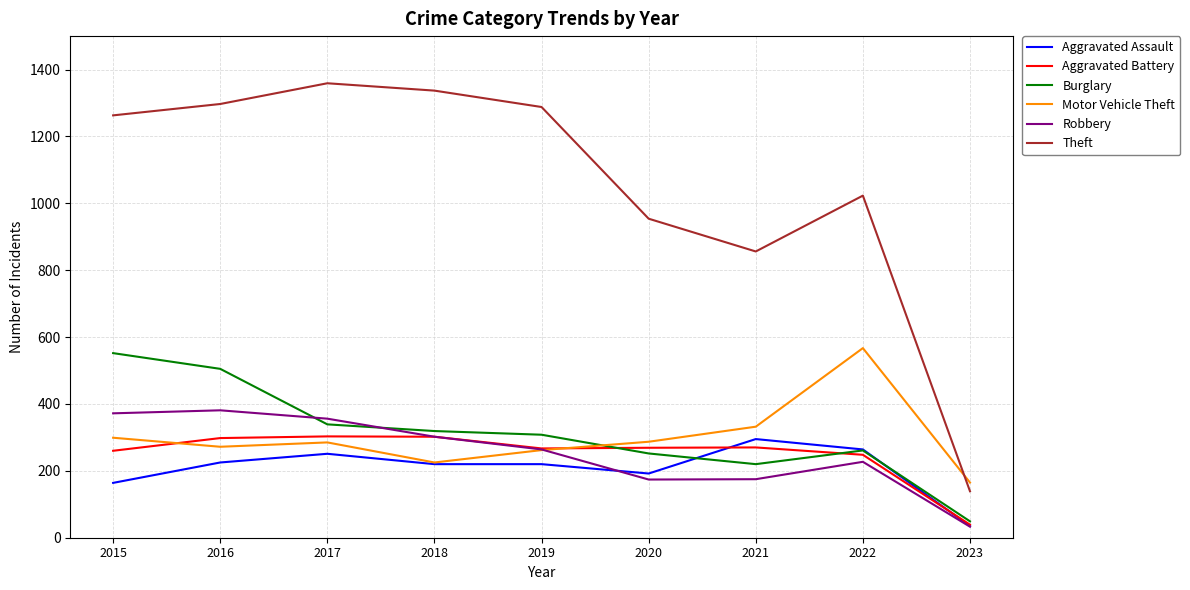

Which category has the highest value in the Motor Vehicle Theft series?

2022